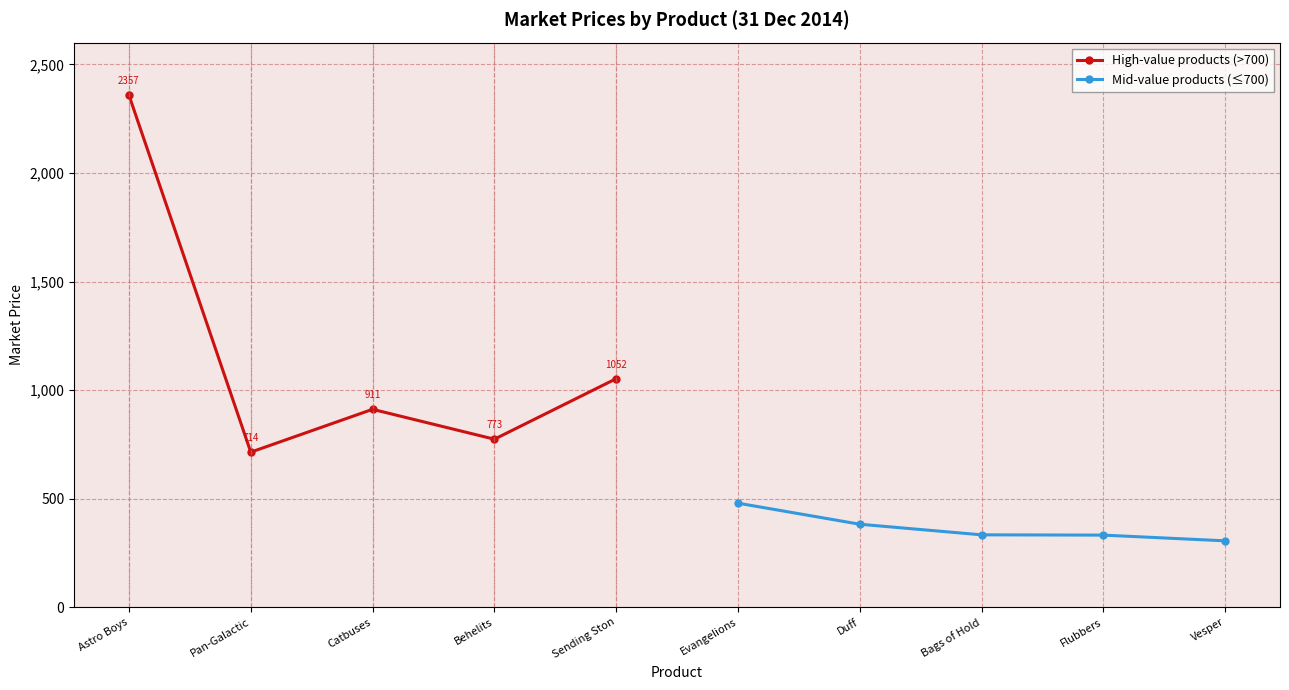

How many interior local peaks does the High-value products (>700) series have?

1